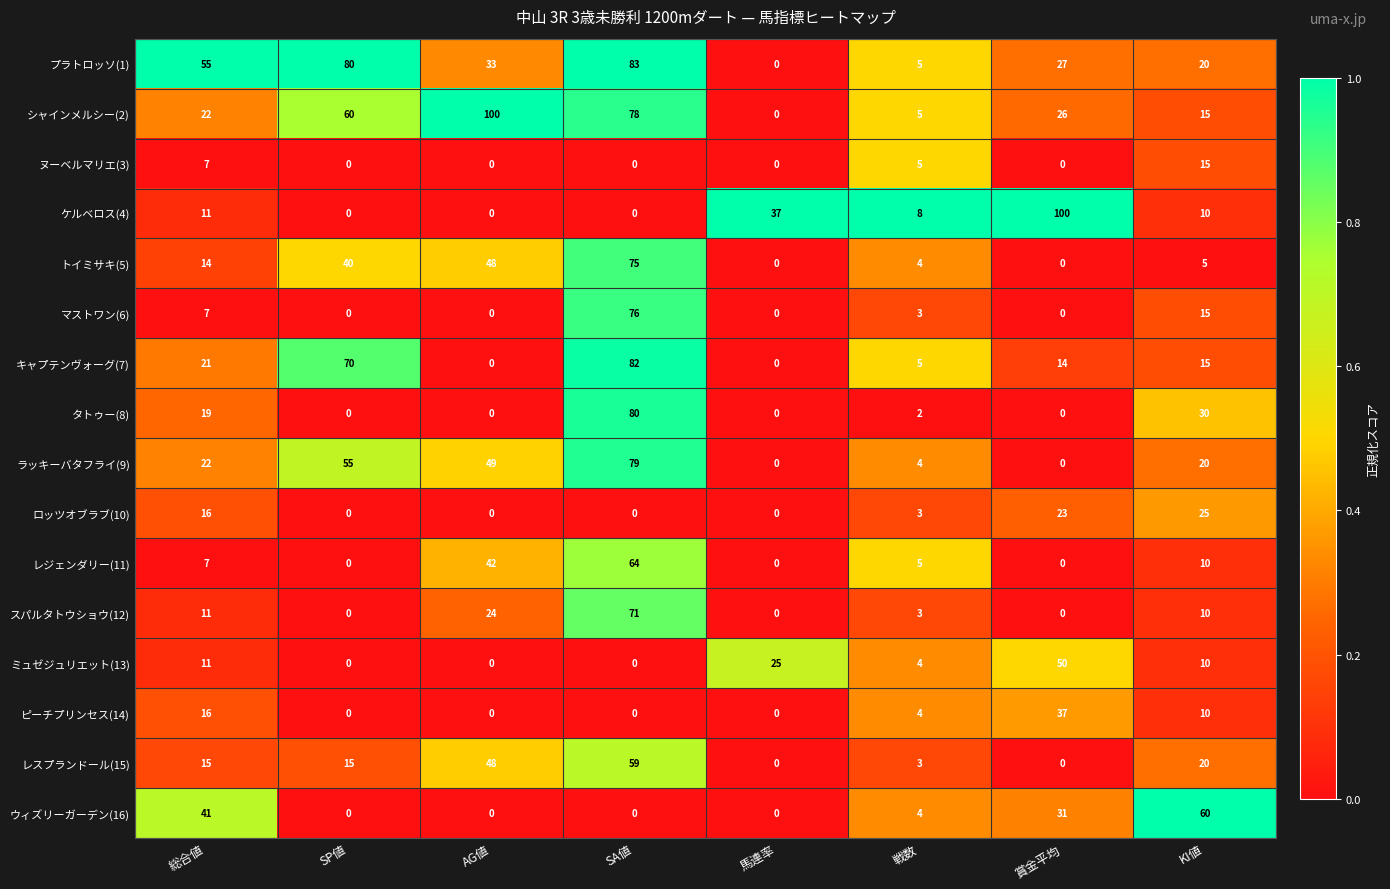

What is the difference between the maximum and minimum values in the トイミサキ(5) series?

75